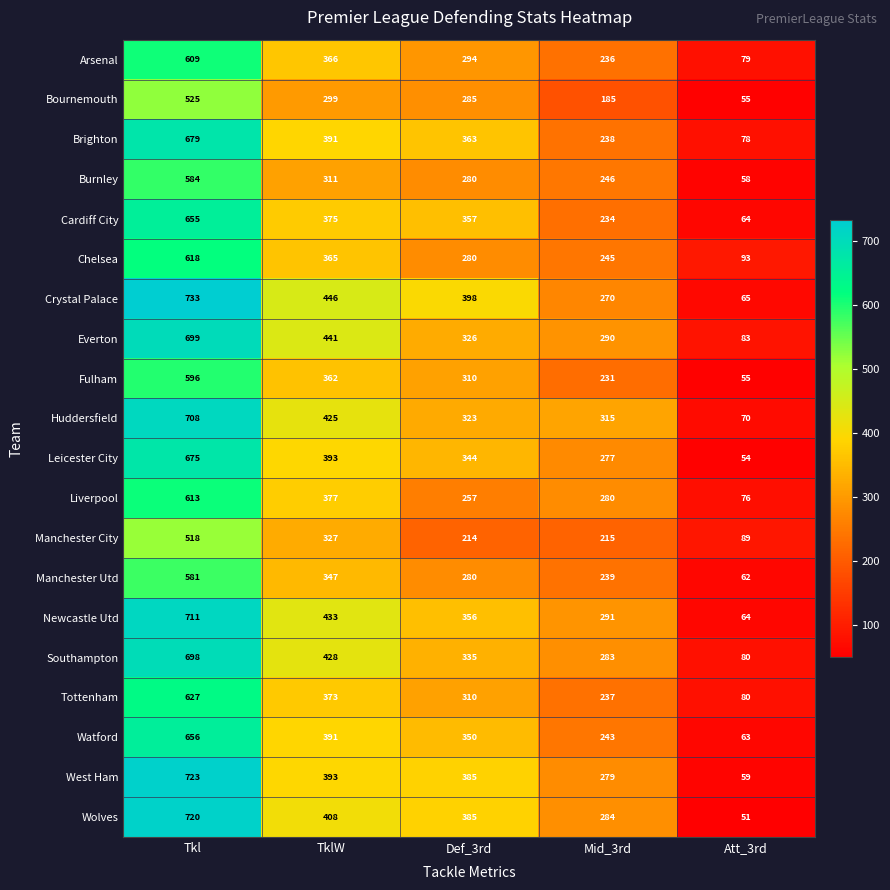

Which category has the highest value across all series?

Tkl